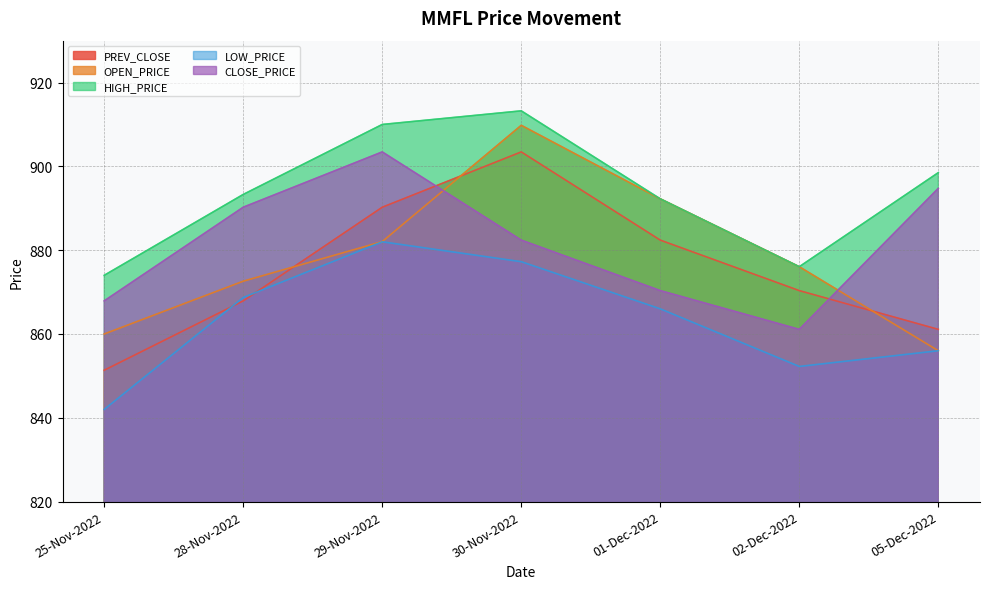

What is the sum of all OPEN_PRICE values?

6148.8